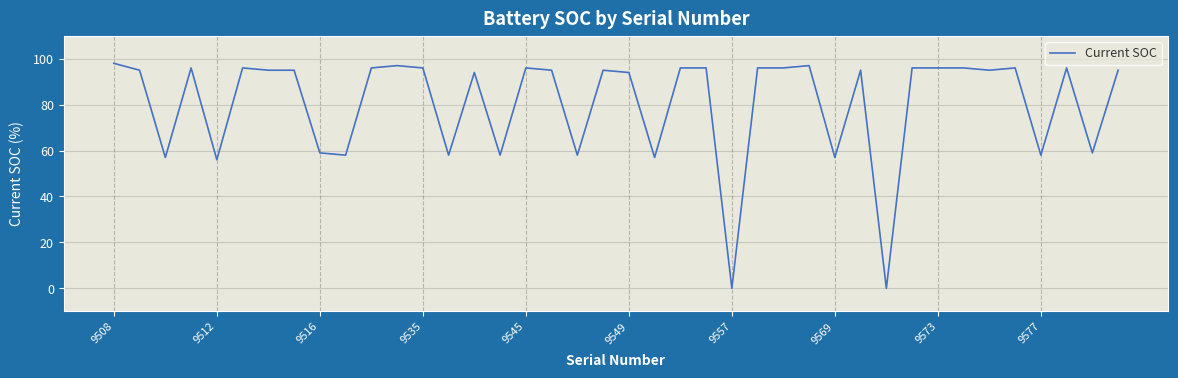

What is the difference between the maximum and minimum values?

98